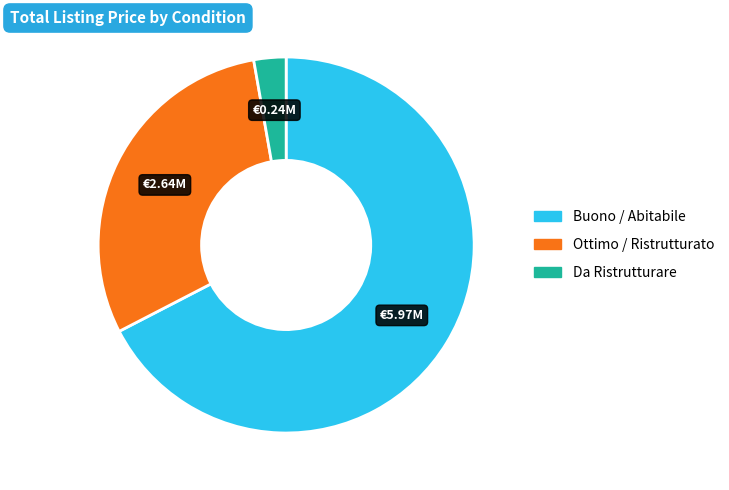

Which slice represents more than half of the pie?

Buono / Abitabile